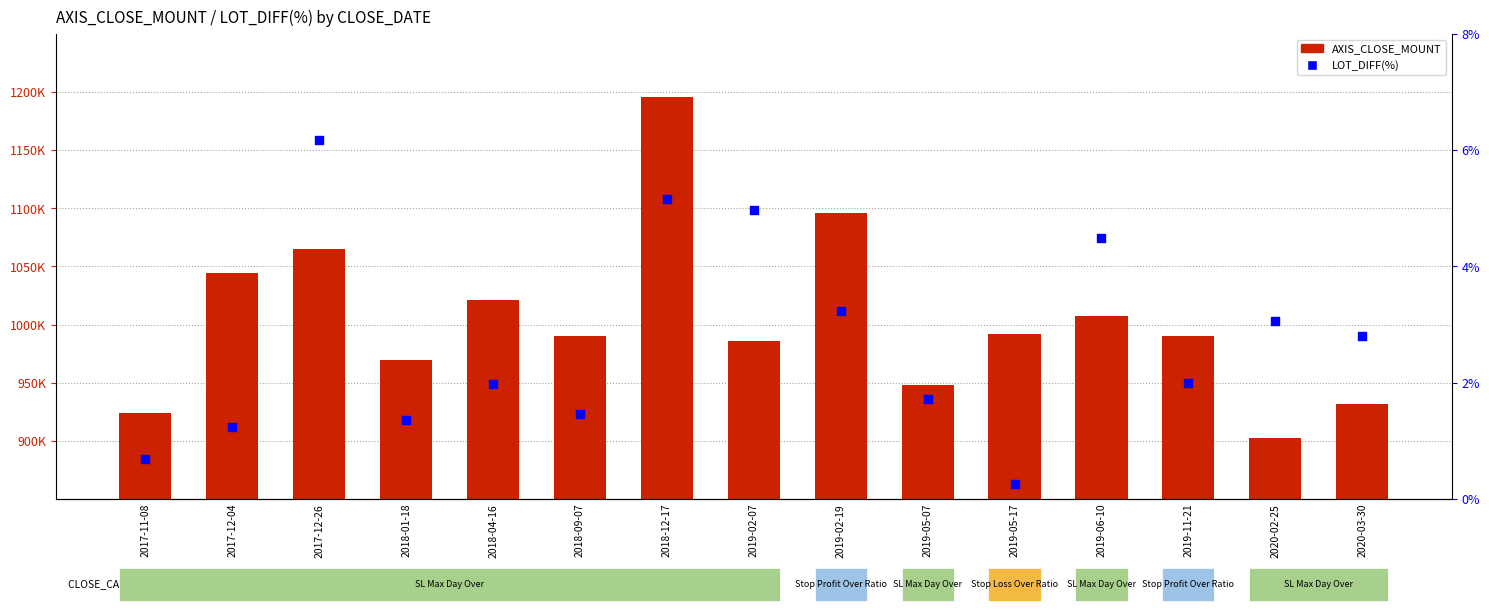

Which series contains the lowest Y value?

LOT_DIFF(%)